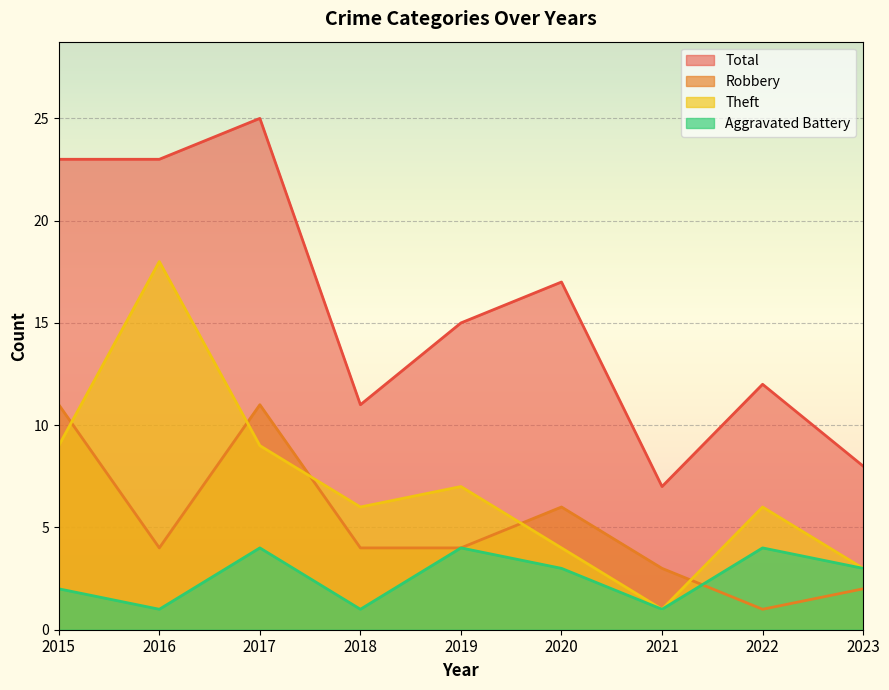

After their last crossing, which series has the higher values: Theft or Robbery?

Theft